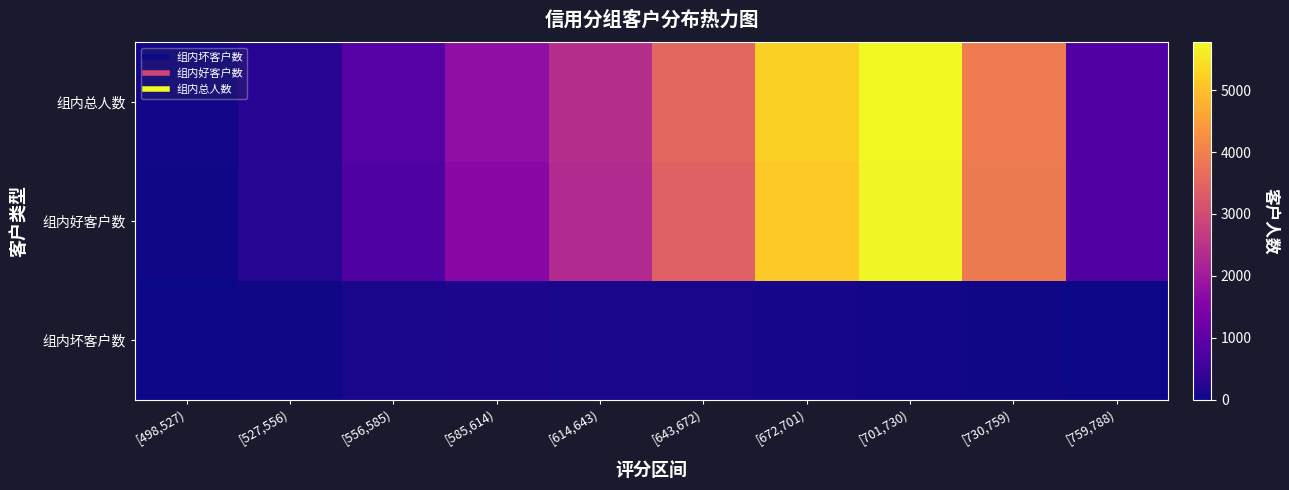

Which has a higher value, [498,527) or [672,701)?

[672,701)